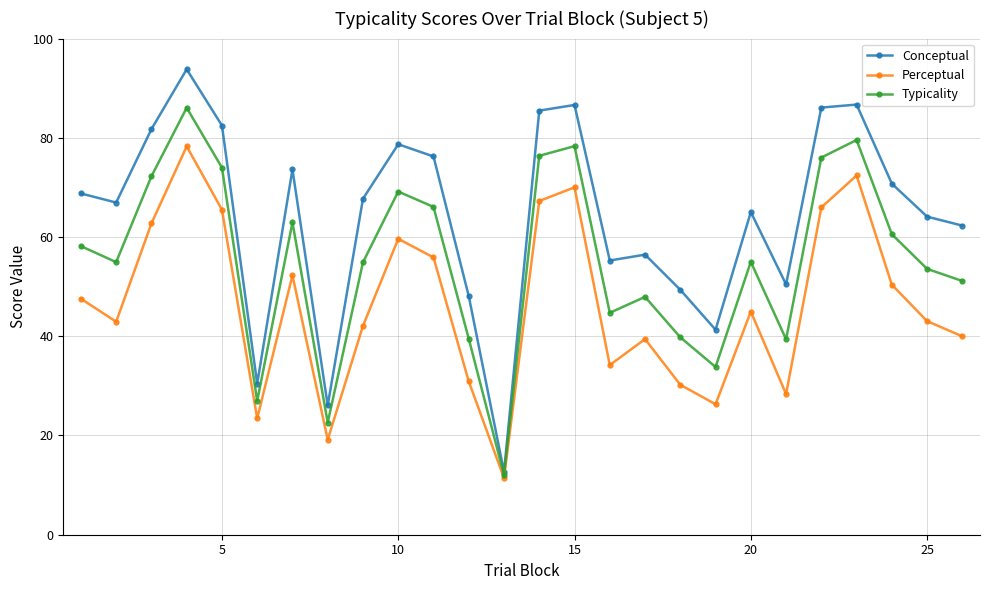

In Typicality, how many points are higher than both neighbors (excluding endpoints)?

7